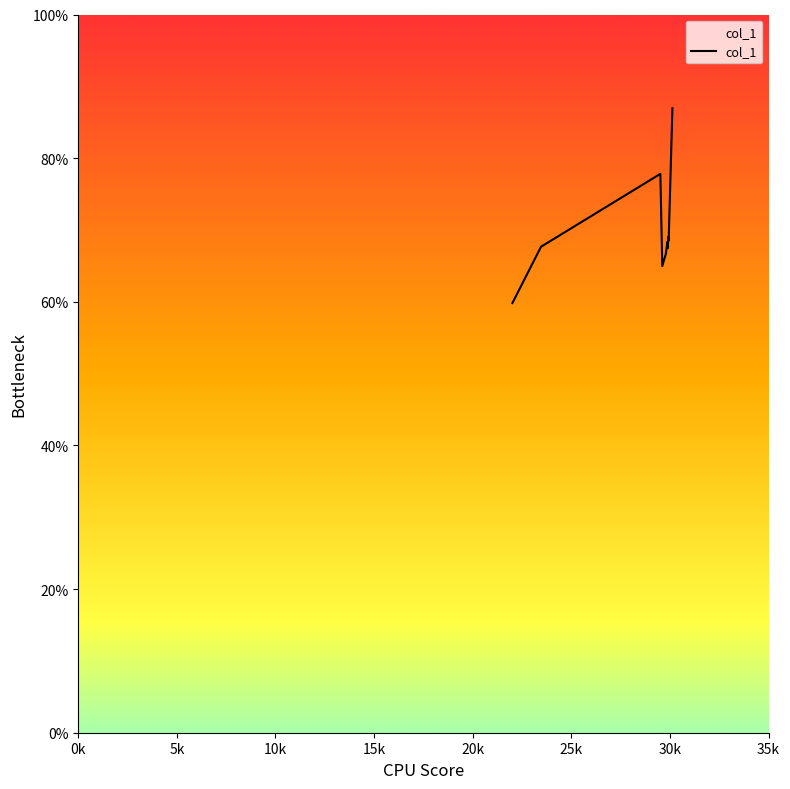

Does the chart display data point markers on the line(s)?

No